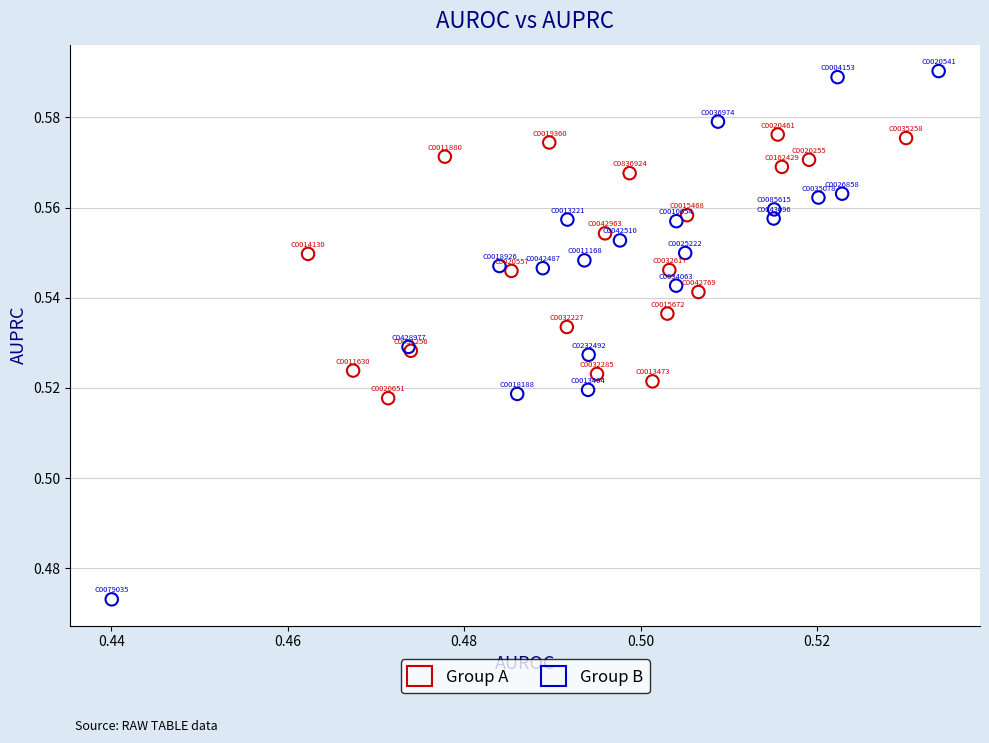

Which series reaches the maximum Y coordinate?

Group B